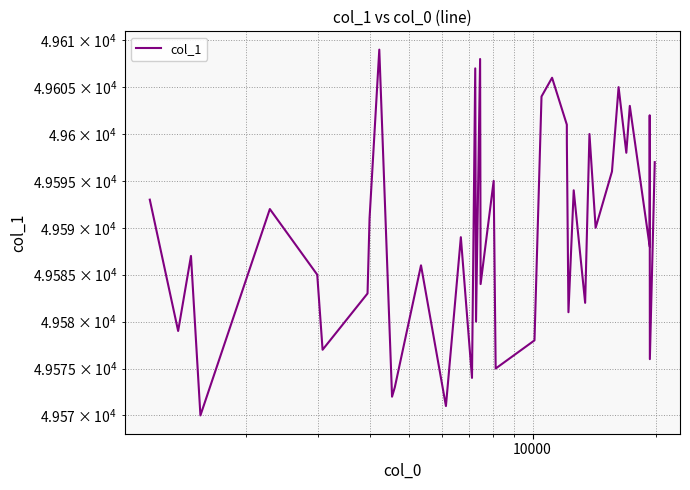

What is the value of the 13th point from the left?

49586